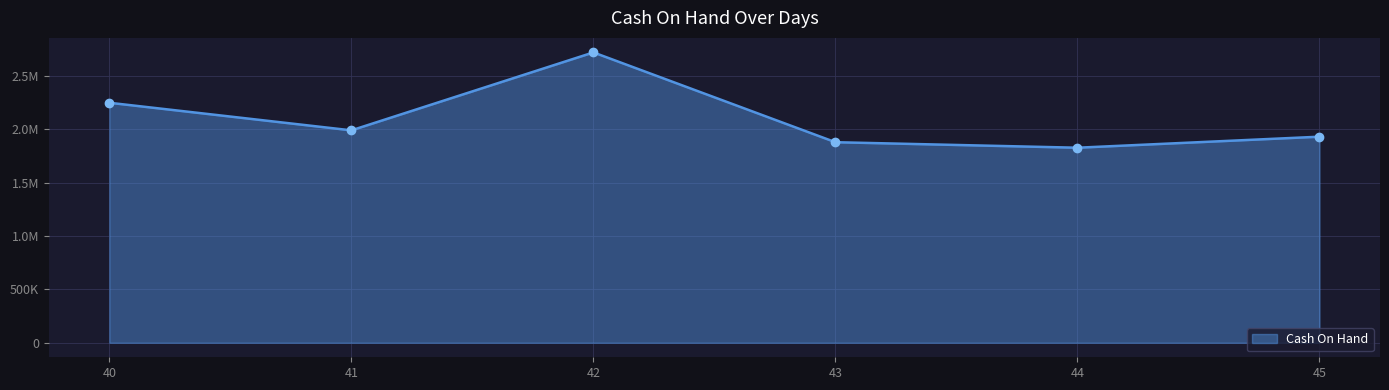

At which category does the data reach its first local valley?

41